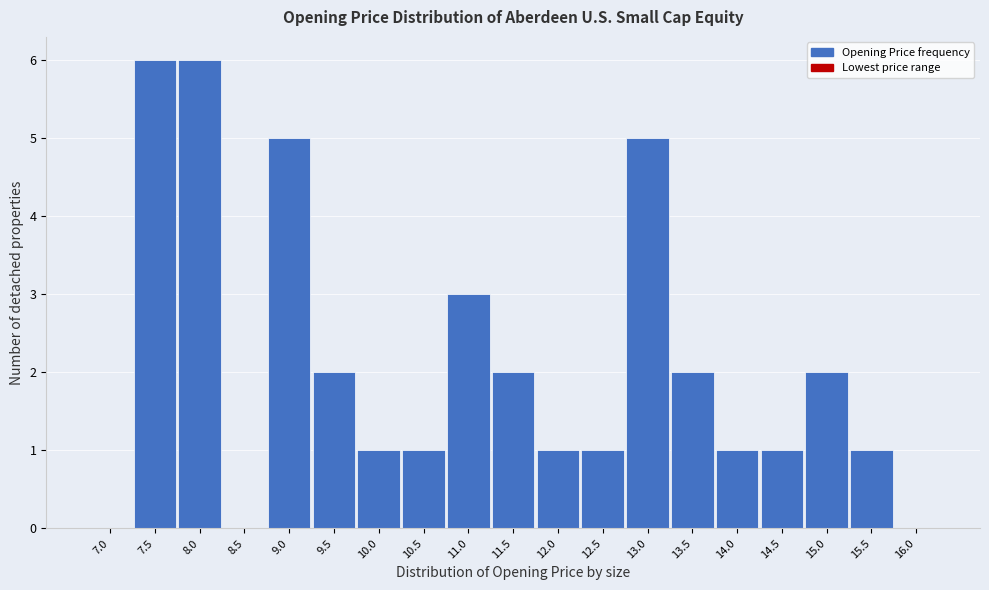

Reading left to right, what are all the values shown in this chart?

7.0=0	7.5=6	8.0=6	8.5=0	9.0=5	9.5=2	10.0=1	10.5=1	11.0=3	11.5=2	12.0=1	12.5=1	13.0=5	13.5=2	14.0=1	14.5=1	15.0=2	15.5=1	16.0=0